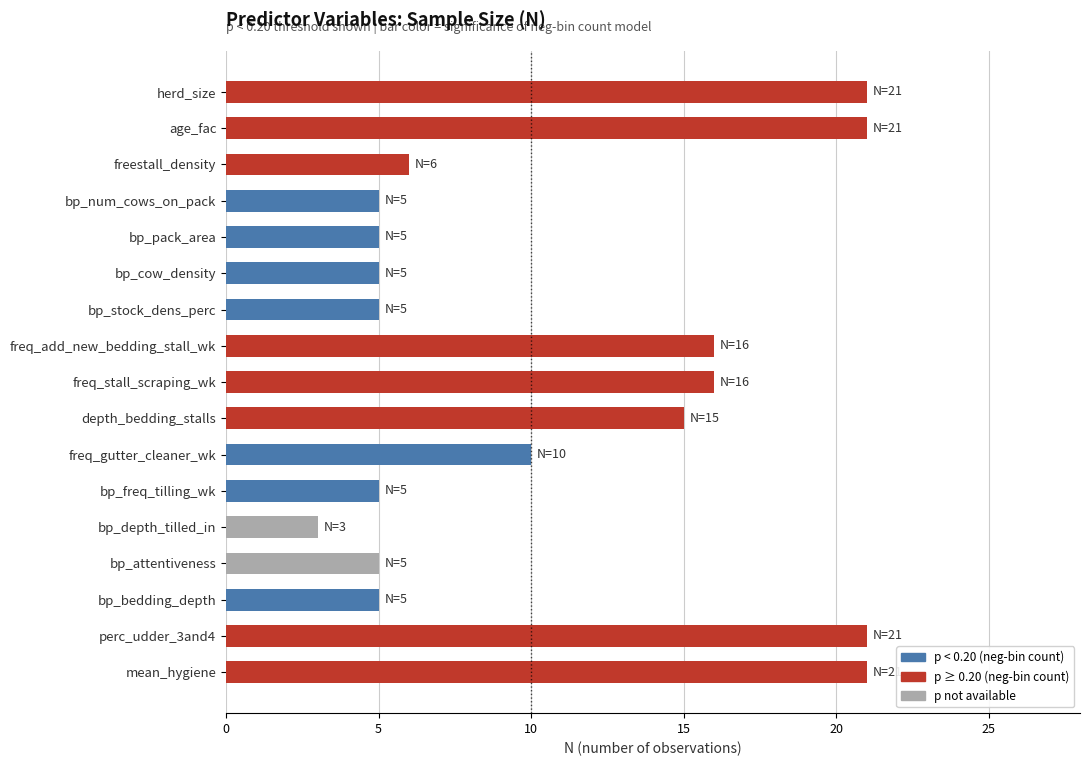

What value does the data have at bp_stock_dens_perc, to the nearest 5?

5